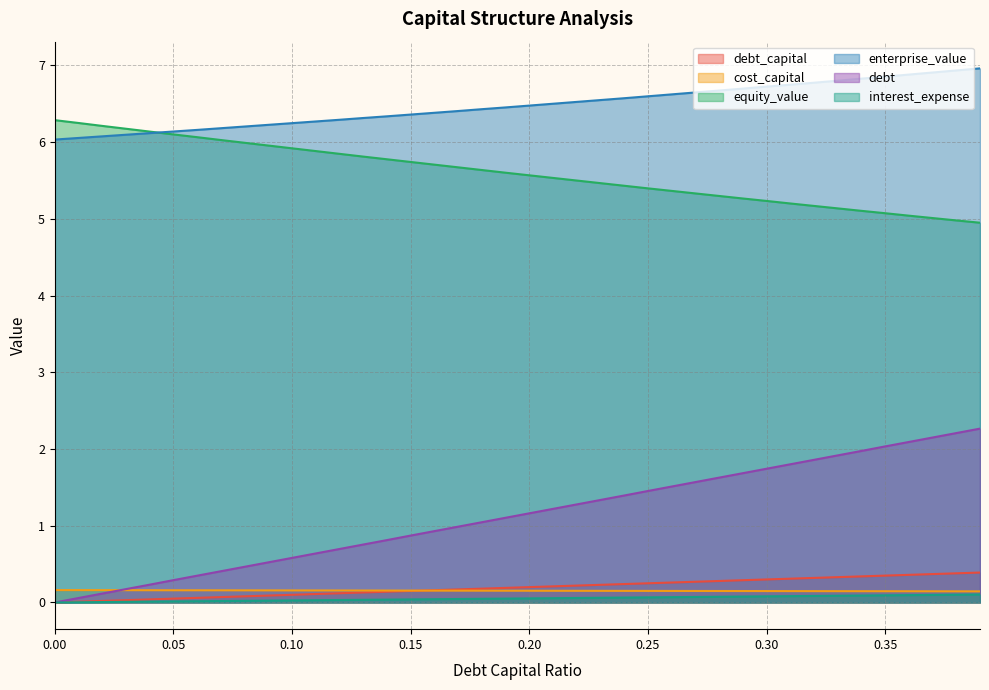

Reading left to right, what are all the values shown in this chart?

debt_capital: 0=0.0	0.01=0.0	0.02=0.0	0.03=0.0	0.04=0.0	0.05=0.1	0.06=0.1	0.07=0.1	0.08=0.1	0.09=0.1	0.1=0.1	0.11=0.1	0.12=0.1	0.13=0.1	0.14=0.1	0.15=0.1	0.16=0.2	0.17=0.2	0.18=0.2	0.19=0.2	0.2=0.2	0.21=0.2	0.22=0.2	0.23=0.2	0.24=0.2	0.25=0.2	0.26=0.3	0.27=0.3	0.28=0.3	0.29=0.3	0.3=0.3	0.31=0.3	0.32=0.3	0.33=0.3	0.34=0.3	0.35=0.3	0.36=0.4	0.37=0.4	0.38=0.4	0.39=0.4
cost_capital: 0=0.2	0.01=0.2	0.02=0.2	0.03=0.2	0.04=0.2	0.05=0.2	0.06=0.2	0.07=0.2	0.08=0.2	0.09=0.2	0.1=0.2	0.11=0.2	0.12=0.2	0.13=0.2	0.14=0.2	0.15=0.2	0.16=0.2	0.17=0.2	0.18=0.2	0.19=0.2	0.2=0.2	0.21=0.2	0.22=0.2	0.23=0.2	0.24=0.2	0.25=0.2	0.26=0.2	0.27=0.1	0.28=0.1	0.29=0.1	0.3=0.1	0.31=0.1	0.32=0.1	0.33=0.1	0.34=0.1	0.35=0.1	0.36=0.1	0.37=0.1	0.38=0.1	0.39=0.1
equity_value: 0=6.3	0.01=6.2	0.02=6.2	0.03=6.2	0.04=6.1	0.05=6.1	0.06=6.1	0.07=6.0	0.08=6.0	0.09=6.0	0.1=5.9	0.11=5.9	0.12=5.8	0.13=5.8	0.14=5.8	0.15=5.7	0.16=5.7	0.17=5.7	0.18=5.6	0.19=5.6	0.2=5.6	0.21=5.5	0.22=5.5	0.23=5.5	0.24=5.4	0.25=5.4	0.26=5.4	0.27=5.3	0.28=5.3	0.29=5.3	0.3=5.2	0.31=5.2	0.32=5.2	0.33=5.1	0.34=5.1	0.35=5.1	0.36=5.0	0.37=5.0	0.38=5.0	0.39=5.0
enterprise_value: 0=6.0	0.01=6.1	0.02=6.1	0.03=6.1	0.04=6.1	0.05=6.1	0.06=6.2	0.07=6.2	0.08=6.2	0.09=6.2	0.1=6.2	0.11=6.3	0.12=6.3	0.13=6.3	0.14=6.3	0.15=6.4	0.16=6.4	0.17=6.4	0.18=6.4	0.19=6.5	0.2=6.5	0.21=6.5	0.22=6.5	0.23=6.5	0.24=6.6	0.25=6.6	0.26=6.6	0.27=6.6	0.28=6.7	0.29=6.7	0.3=6.7	0.31=6.7	0.32=6.8	0.33=6.8	0.34=6.8	0.35=6.9	0.36=6.9	0.37=6.9	0.38=6.9	0.39=7.0
debt: 0=0.0	0.01=0.1	0.02=0.1	0.03=0.2	0.04=0.2	0.05=0.3	0.06=0.3	0.07=0.4	0.08=0.5	0.09=0.5	0.1=0.6	0.11=0.6	0.12=0.7	0.13=0.8	0.14=0.8	0.15=0.9	0.16=0.9	0.17=1.0	0.18=1.0	0.19=1.1	0.2=1.2	0.21=1.2	0.22=1.3	0.23=1.3	0.24=1.4	0.25=1.5	0.26=1.5	0.27=1.6	0.28=1.6	0.29=1.7	0.3=1.7	0.31=1.8	0.32=1.9	0.33=1.9	0.34=2.0	0.35=2.0	0.36=2.1	0.37=2.1	0.38=2.2	0.39=2.3
interest_expense: 0=0.0	0.01=0.0	0.02=0.0	0.03=0.0	0.04=0.0	0.05=0.0	0.06=0.0	0.07=0.0	0.08=0.0	0.09=0.0	0.1=0.0	0.11=0.0	0.12=0.0	0.13=0.0	0.14=0.0	0.15=0.0	0.16=0.0	0.17=0.0	0.18=0.0	0.19=0.1	0.2=0.1	0.21=0.1	0.22=0.1	0.23=0.1	0.24=0.1	0.25=0.1	0.26=0.1	0.27=0.1	0.28=0.1	0.29=0.1	0.3=0.1	0.31=0.1	0.32=0.1	0.33=0.1	0.34=0.1	0.35=0.1	0.36=0.1	0.37=0.1	0.38=0.1	0.39=0.1